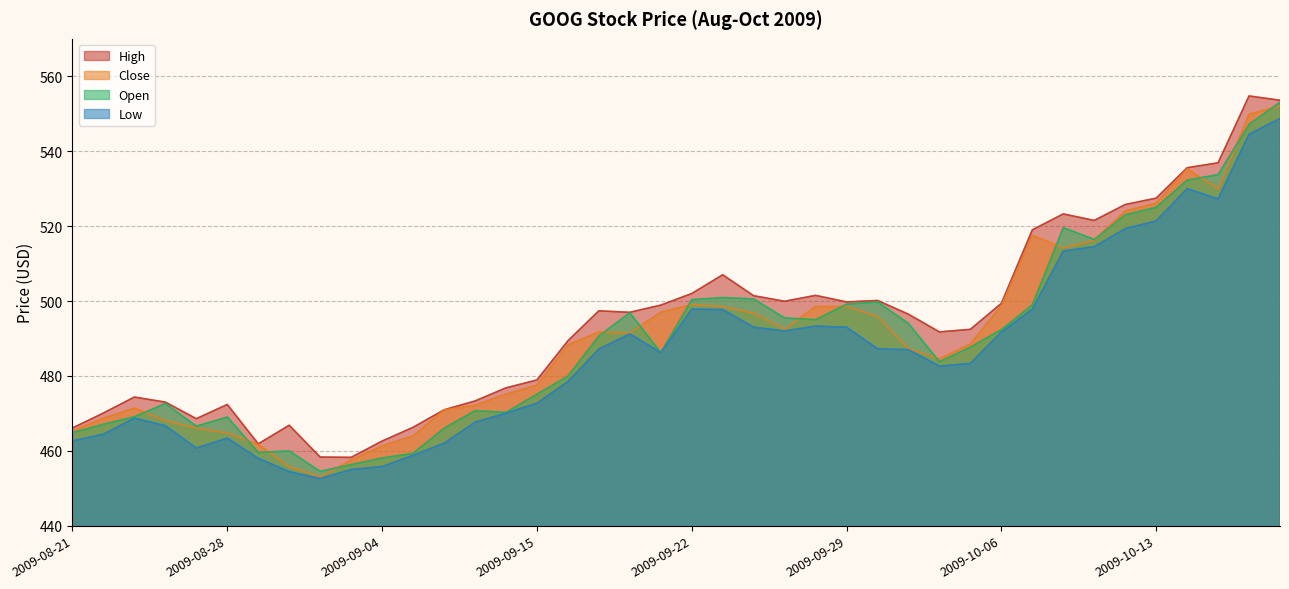

What are all the series names shown in the legend?

High, Close, Open, Low